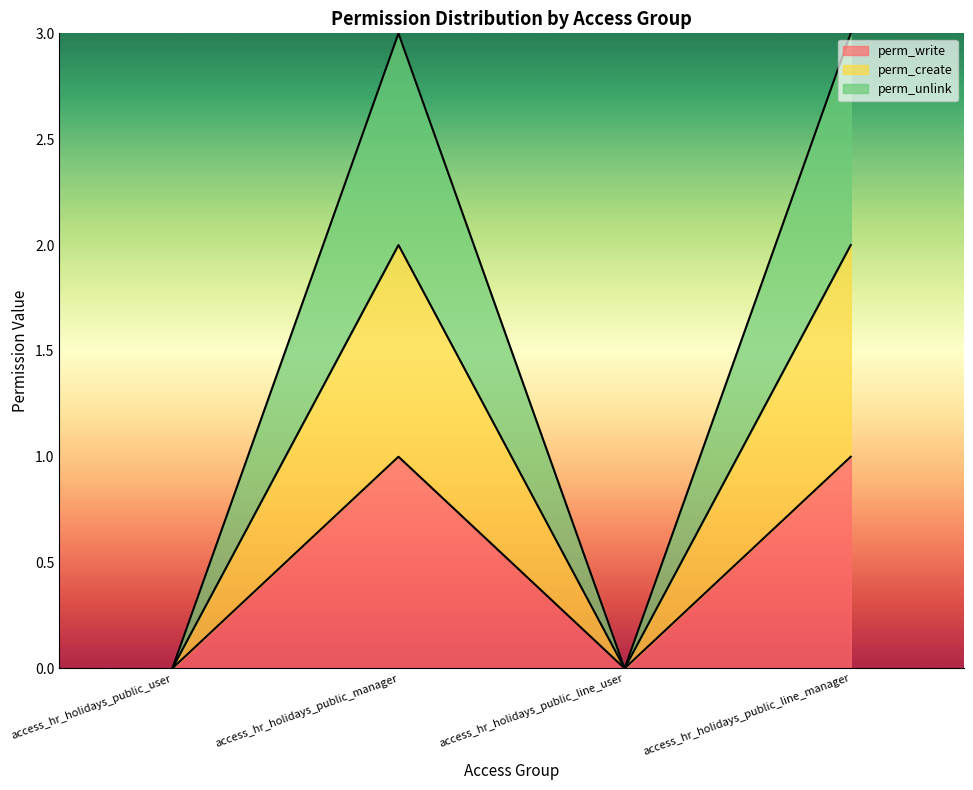

True or false: perm_create and perm_write intersect in this chart.

False